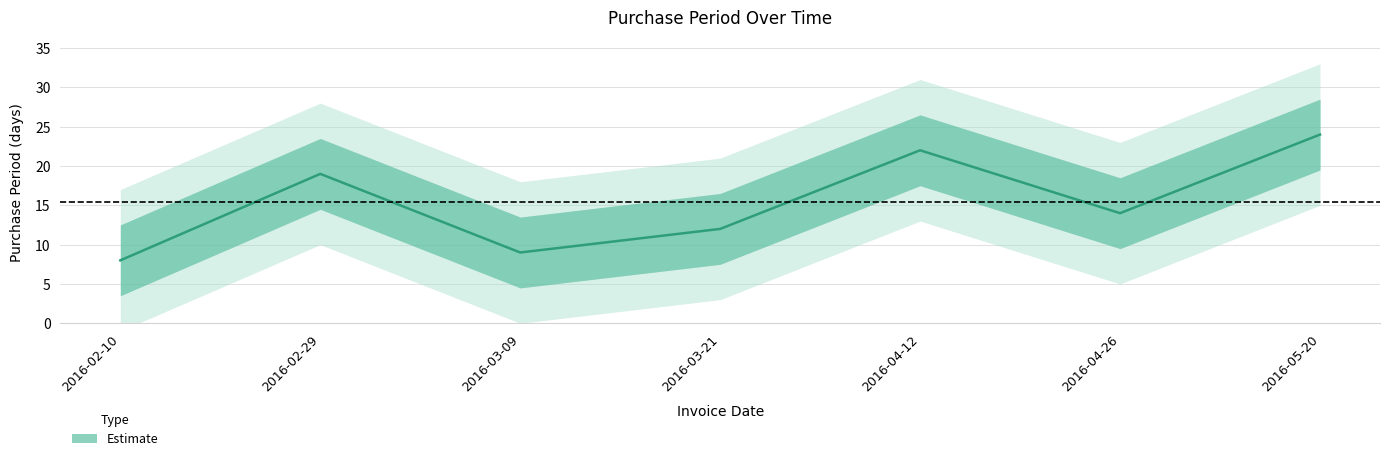

Reading right to left, transcribe all the data shown in this chart.

2016-05-20=24	2016-04-26=14	2016-04-12=22	2016-03-21=12	2016-03-09=9	2016-02-29=19	2016-02-10=8